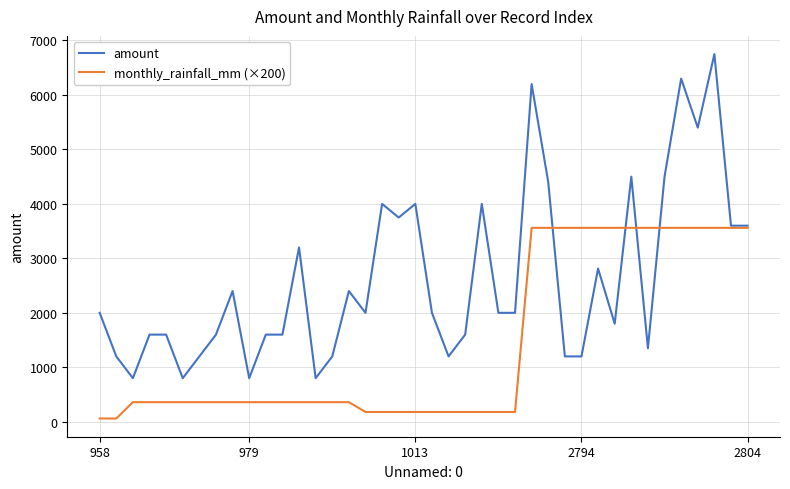

Which series has the widest spread of values?

amount